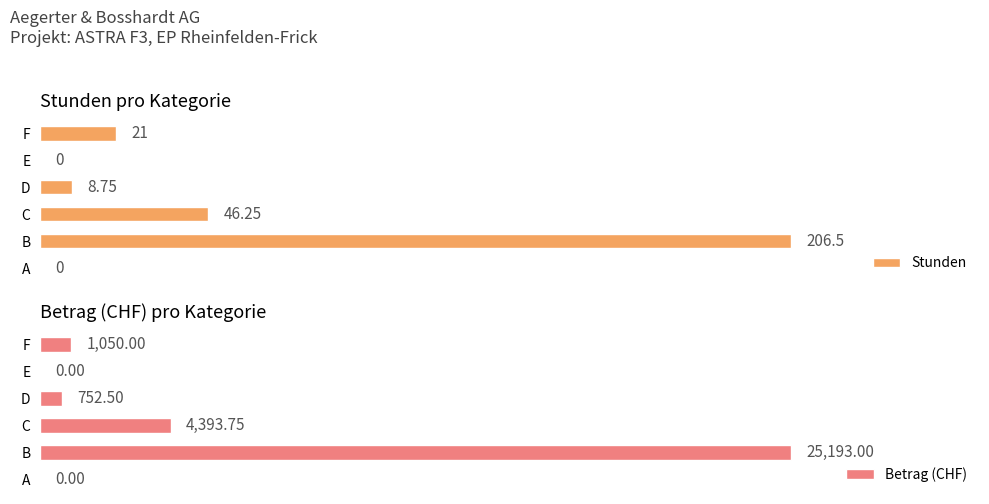

How many groups of bars are there?

6